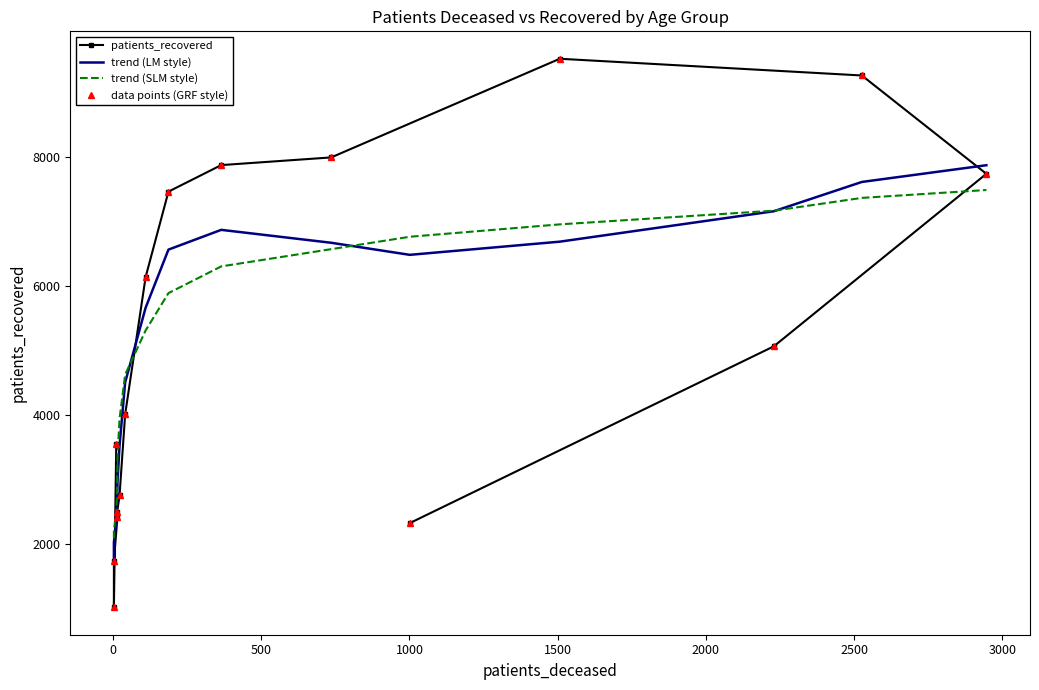

At 1000, list the series in order from smallest to largest.

patients_recovered, data points (GRF style), trend (LM style), trend (SLM style)